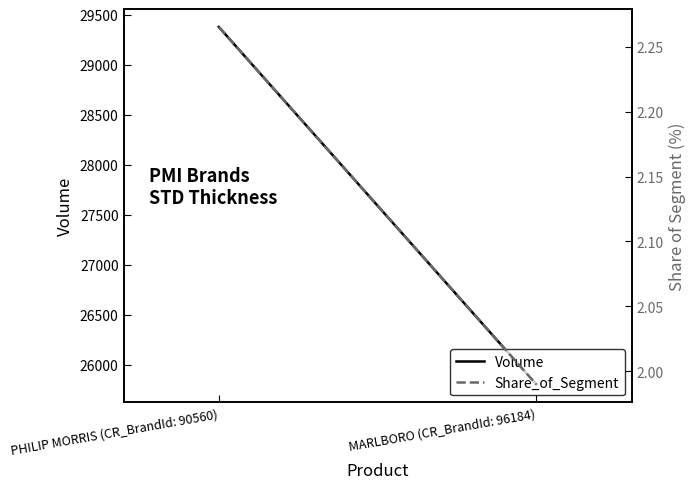

At which label does Share_of_Segment first exceed 2?

PHILIP MORRIS (CR_BrandId: 90560)